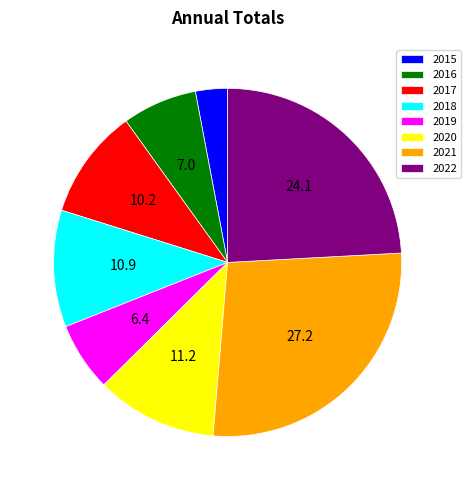

Between 2016 and 2019, which is larger?

2016